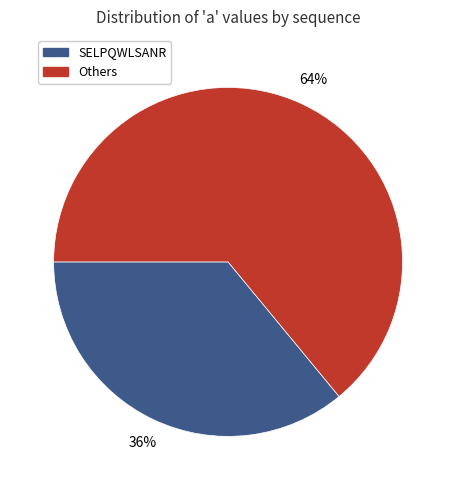

Combined, do SELPQWLSANR and Others account for over 50%?

Yes